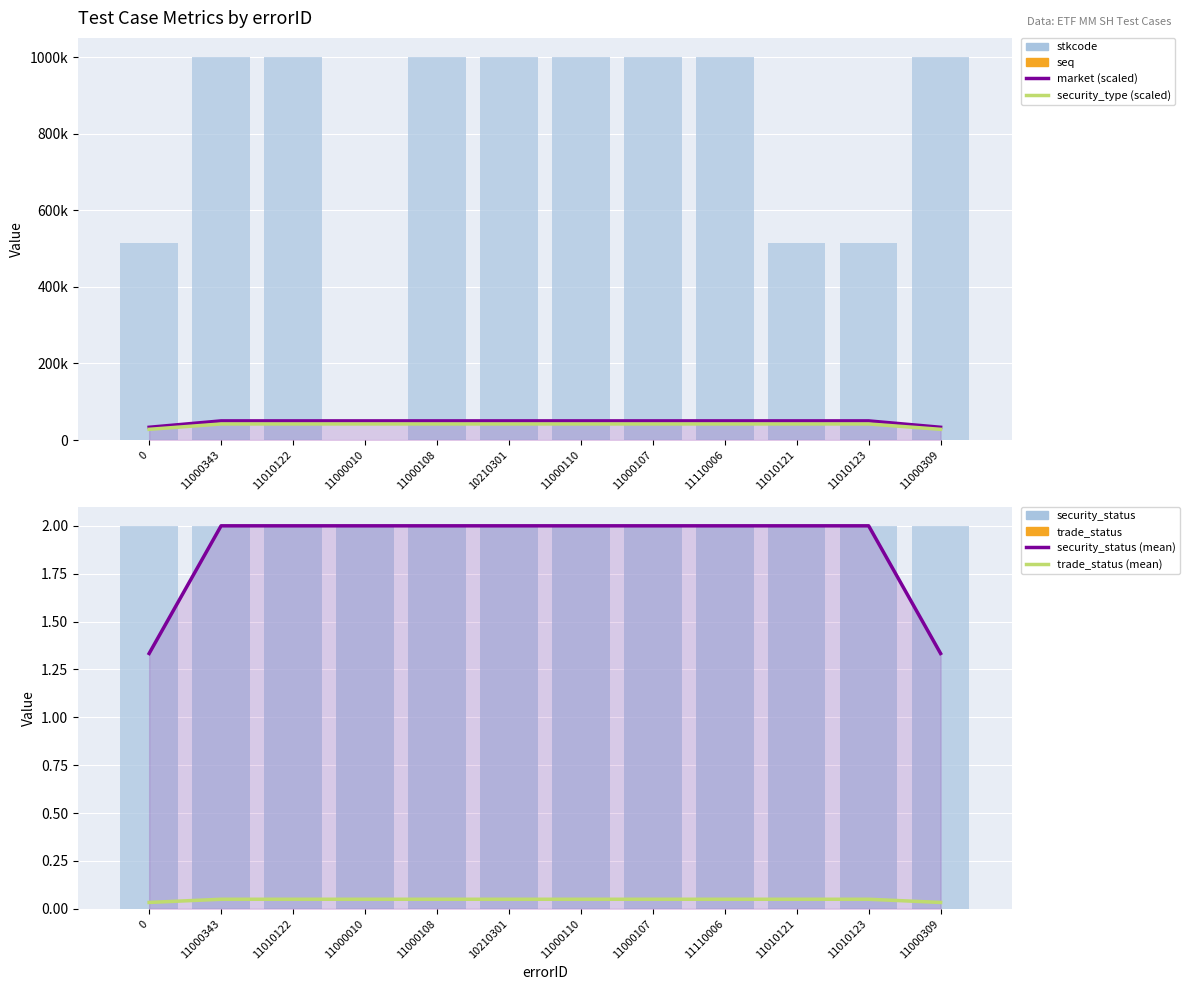

What is the sum of all seq values?

191